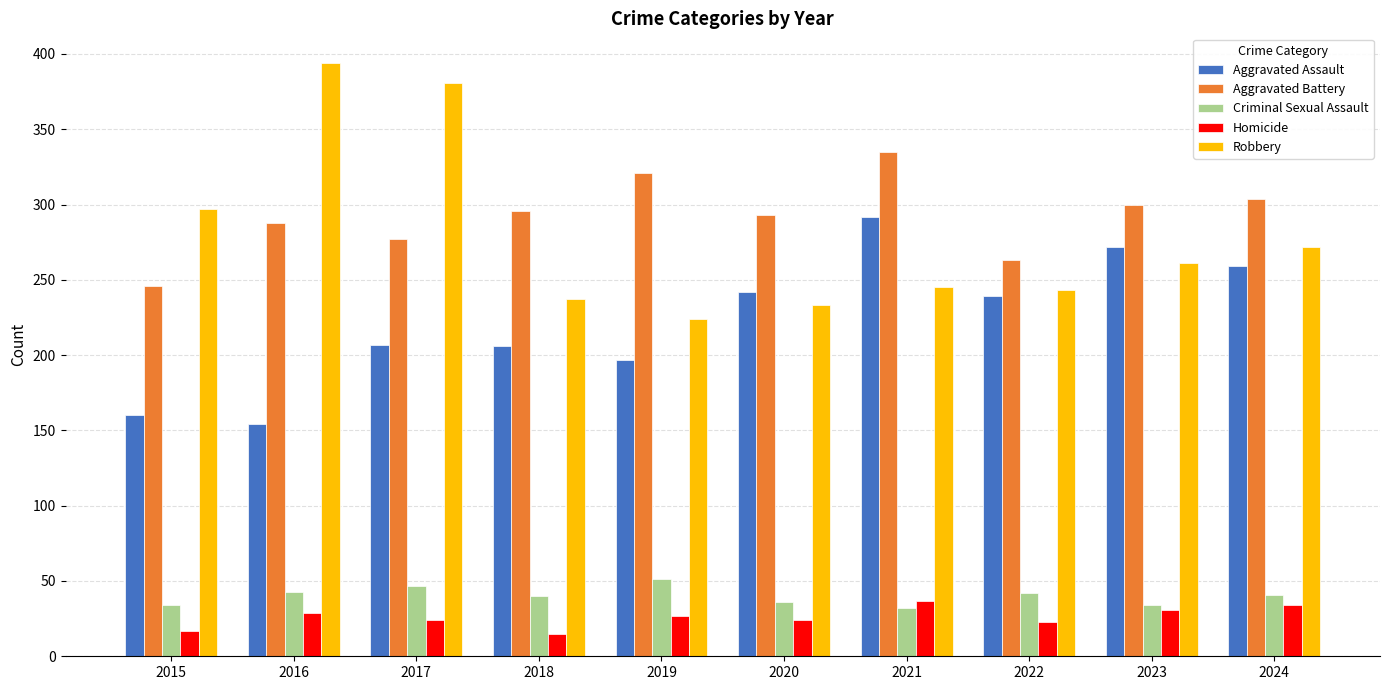

What is the approximate value of Criminal Sexual Assault at 2017?

47